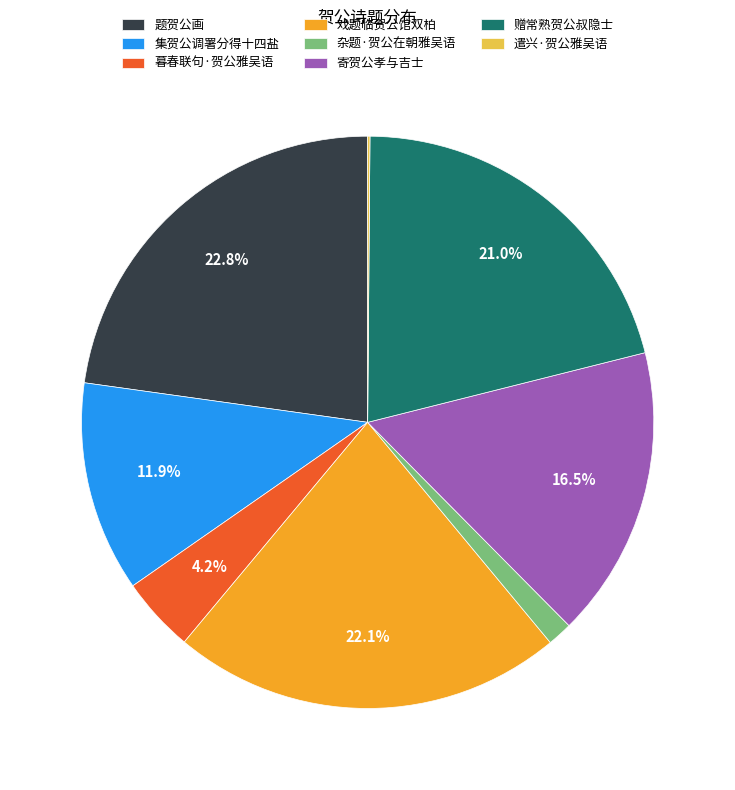

What percentage is the 杂题·贺公在朝雅吴语 slice, to the nearest percent?

1%